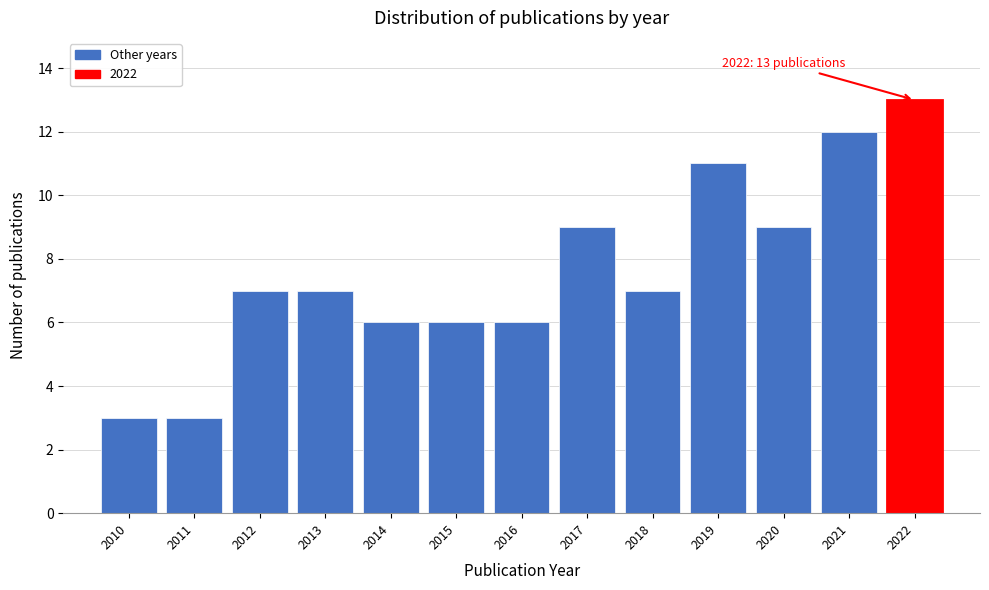

Over which range of the x-axis is the bar tallest?

2021.5 to 2022.5